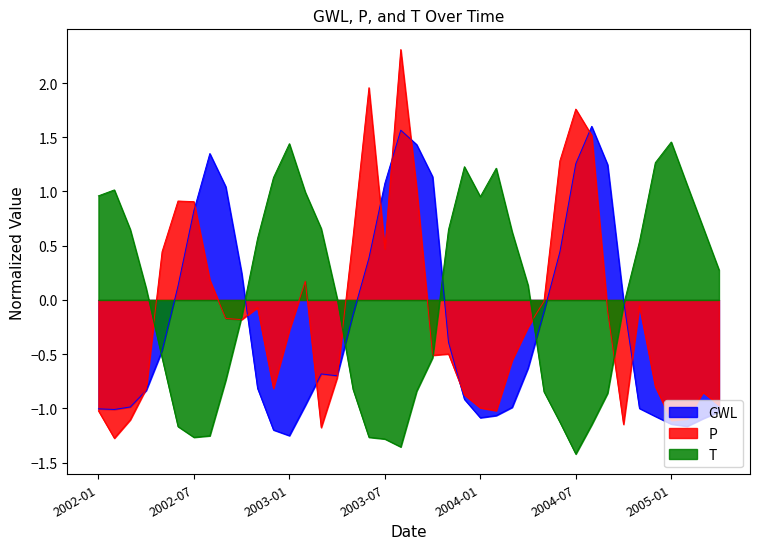

List the series in order of their peak value, lowest first.

T, GWL, P